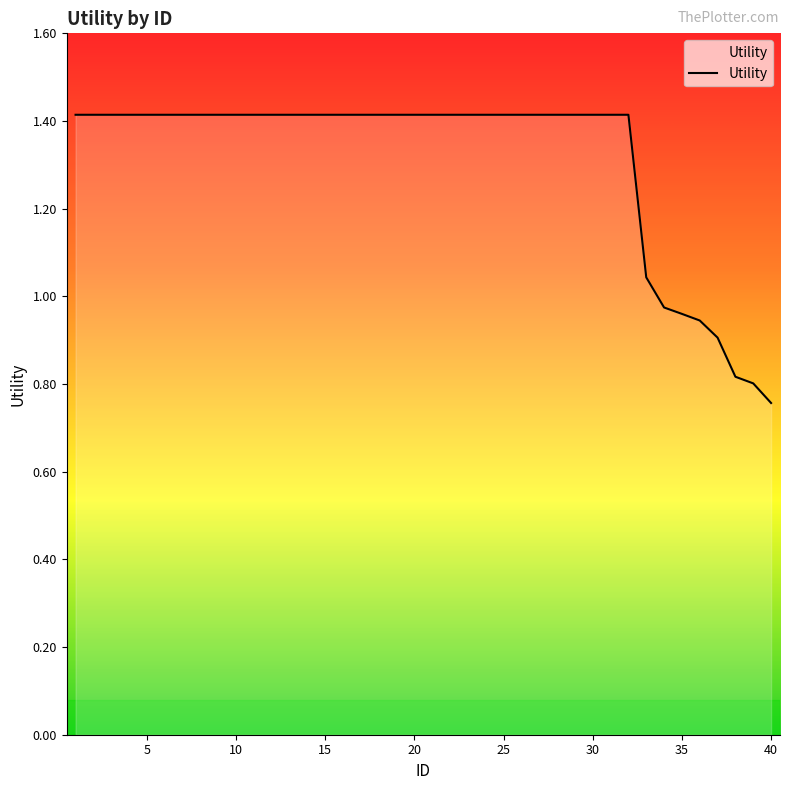

What is the difference between the maximum and minimum values?

0.7